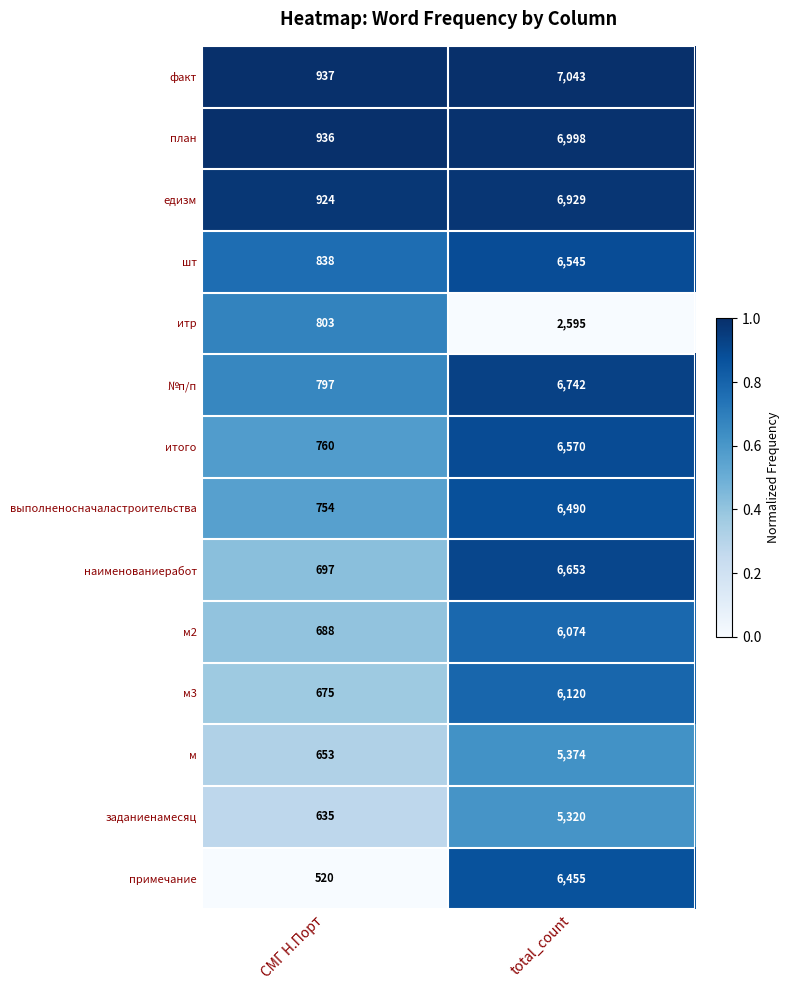

What is the difference between the итр values at СМГ Н.Порт and total_count?

1792